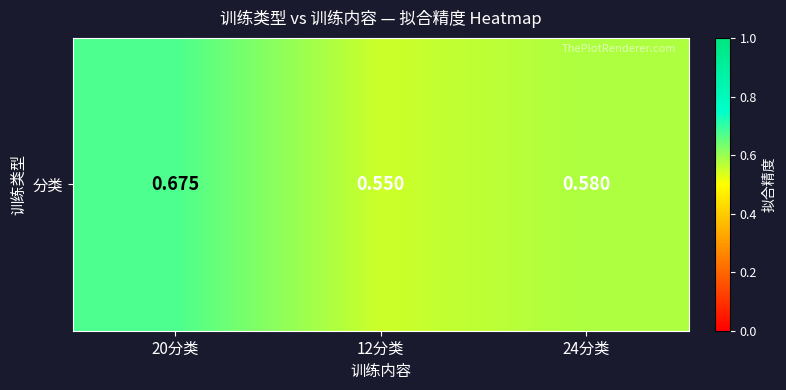

Rank the categories by value from lowest to highest.

12分类, 24分类, 20分类